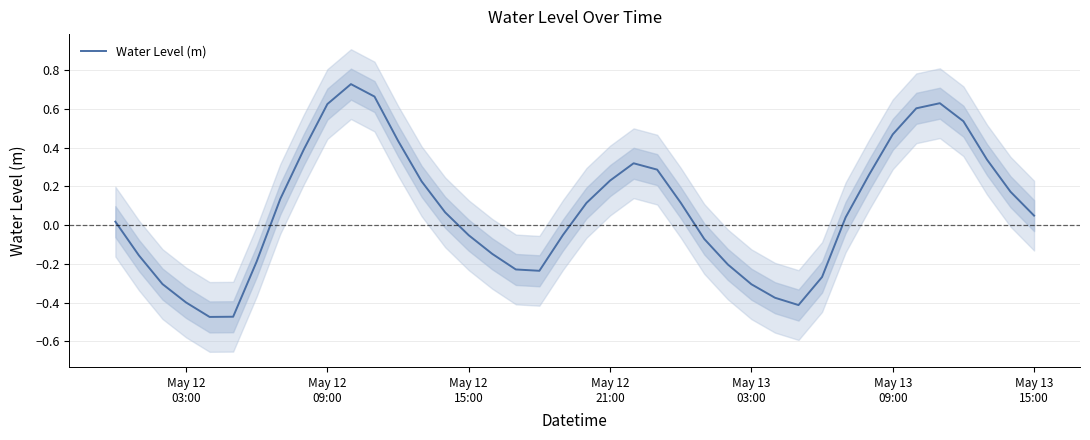

The chart shows a value of 0.2 at 23. True or false?

False